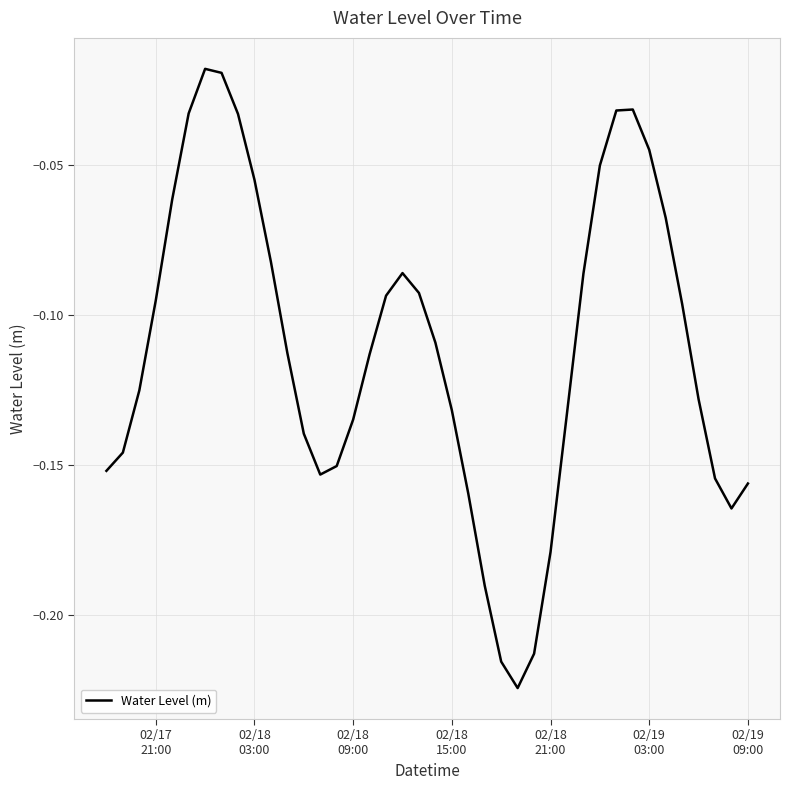

Is this an area chart (filled region under the line)?

No